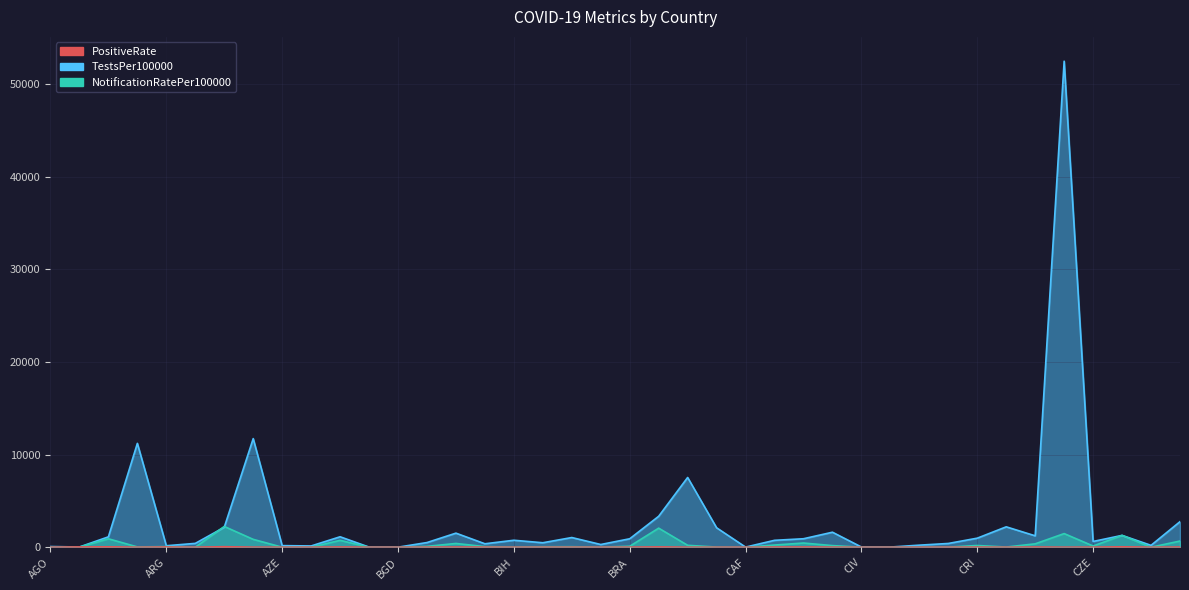

What is the total value across all series at ALB?

71.6